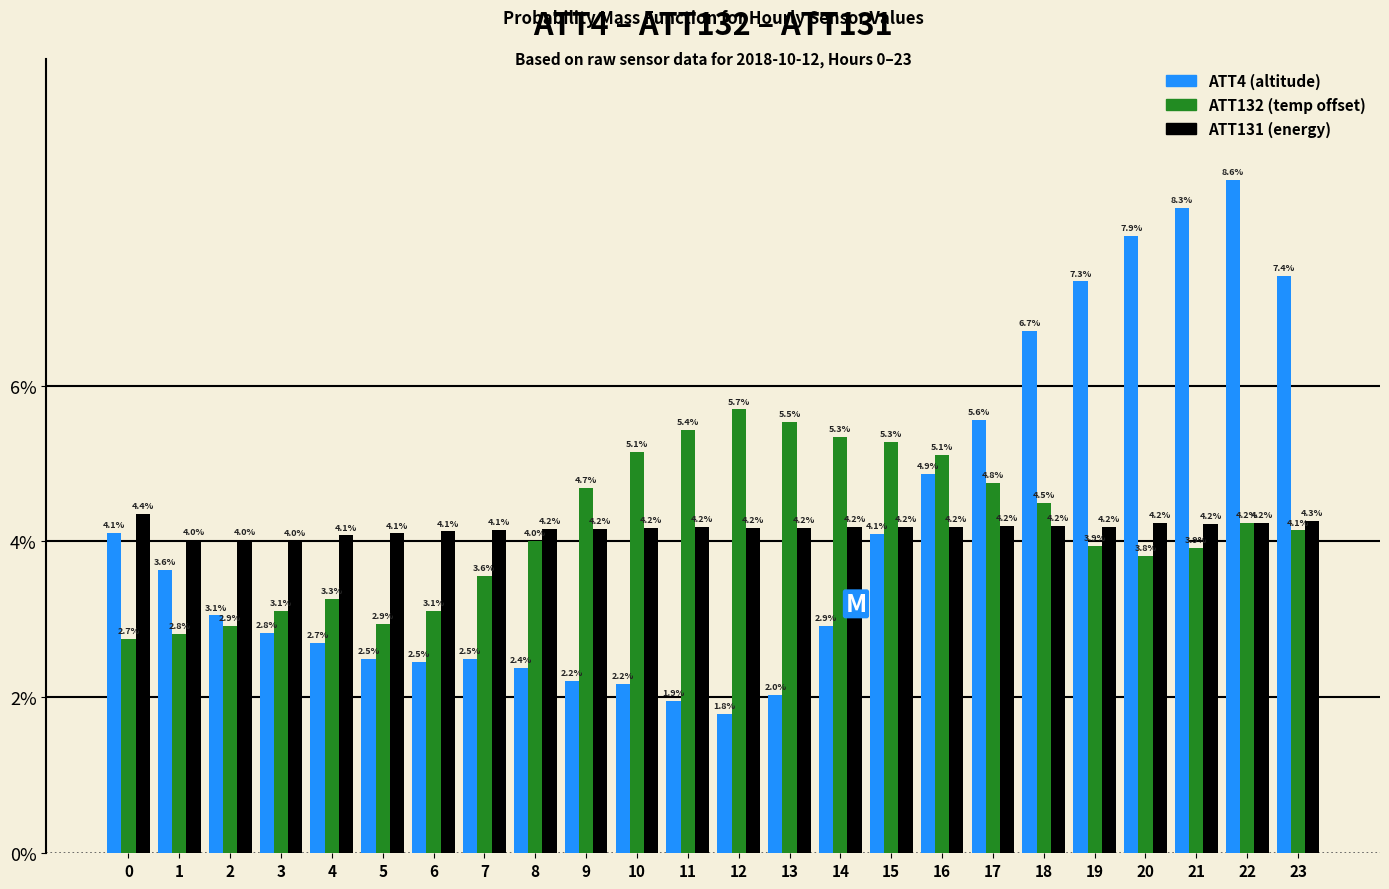

Reading left to right, transcribe all the data shown in this chart.

ATT4: 4.1	3.6	3.1	2.8	2.7	2.5	2.5	2.5	2.4	2.2	2.2	1.9	1.8	2.0	2.9	4.1	4.9	5.6	6.7	7.3	7.9	8.3	8.6	7.4
ATT132: 2.7	2.8	2.9	3.1	3.3	2.9	3.1	3.6	4.0	4.7	5.1	5.4	5.7	5.5	5.3	5.3	5.1	4.8	4.5	3.9	3.8	3.9	4.2	4.1
ATT131: 4.4	4.0	4.0	4.0	4.1	4.1	4.1	4.1	4.2	4.2	4.2	4.2	4.2	4.2	4.2	4.2	4.2	4.2	4.2	4.2	4.2	4.2	4.2	4.3